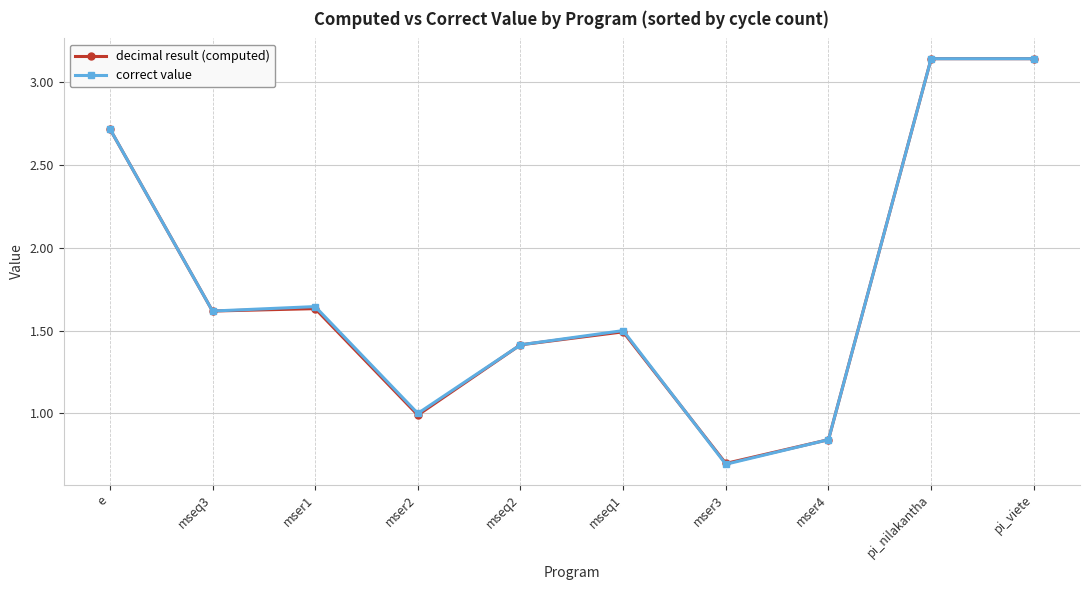

What is the label of the 6th point from the left?

mseq1